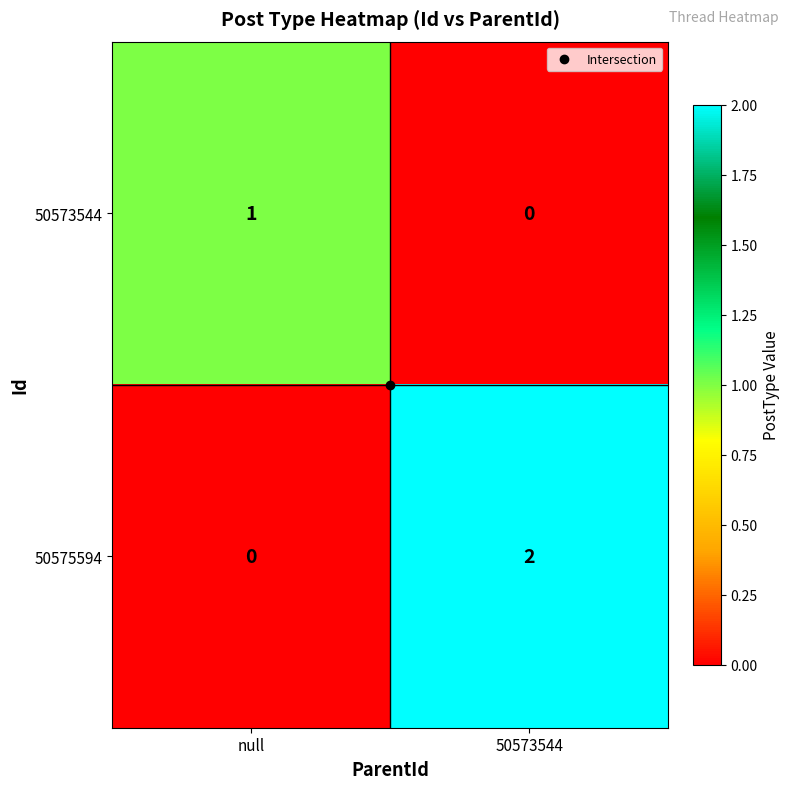

List the series in order of their overall mean, lowest first.

50573544, 50575594